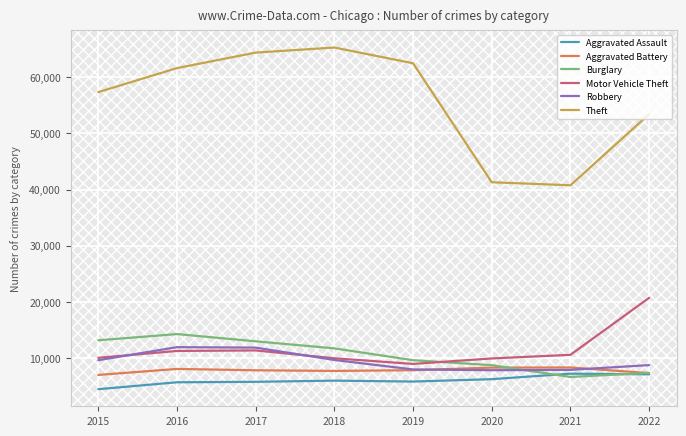

At which category does Motor Vehicle Theft reach its first local valley?

2019